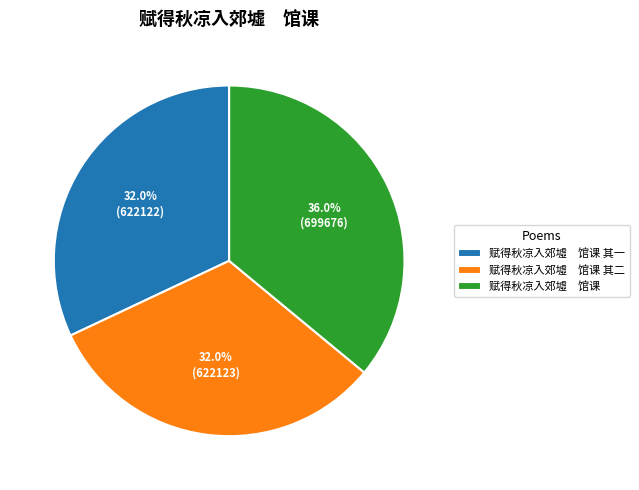

To the nearest percent, what is the difference between the largest and smallest slice percentages?

4%